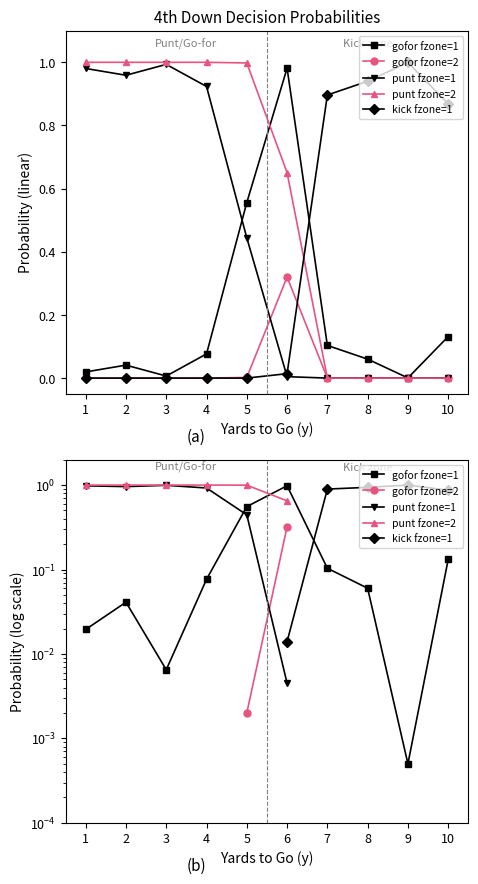

What is the maximum value for punt fzone=1?

1.0